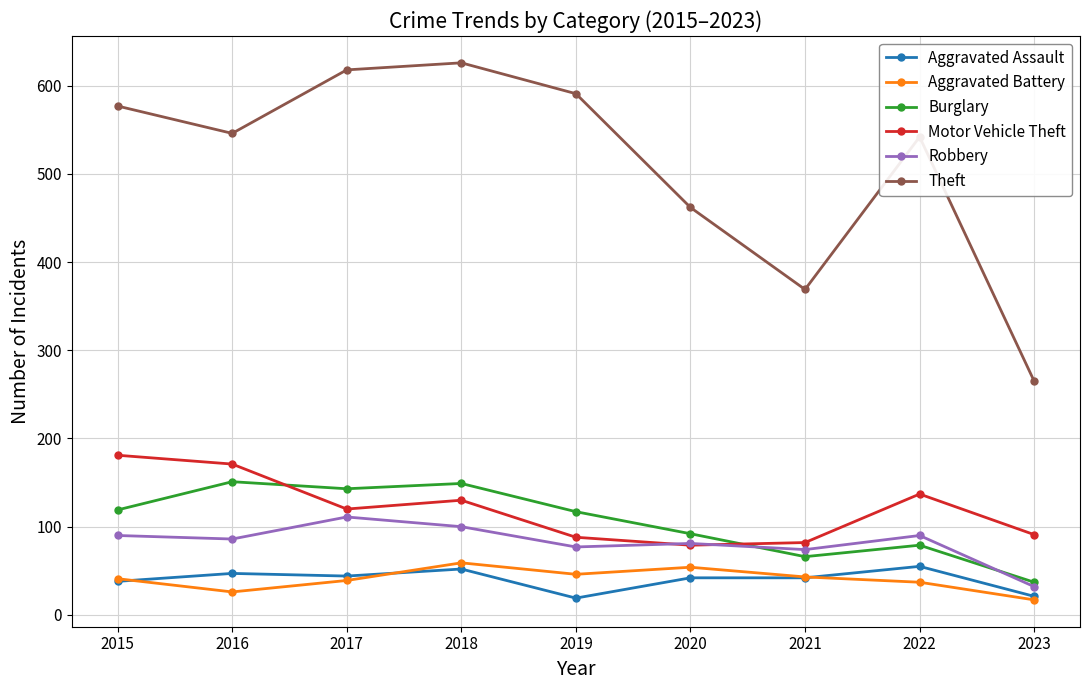

How many times do Burglary and Motor Vehicle Theft cross each other?

2